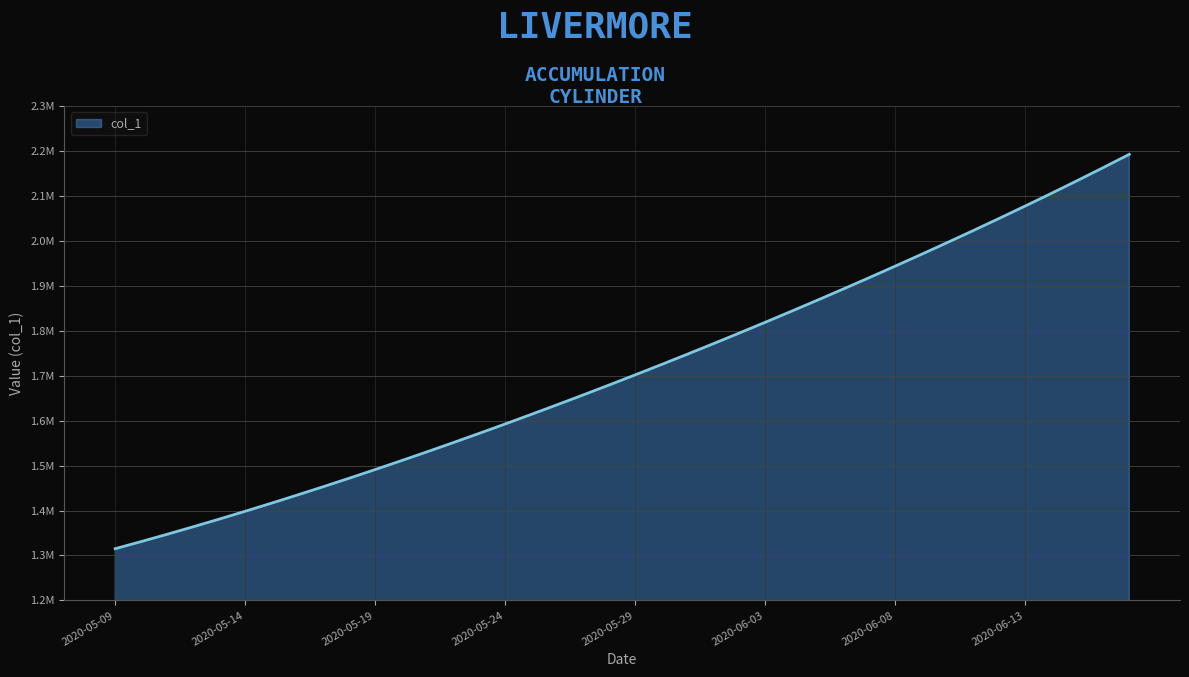

At which label does the data first exceed 1701853?

2020-05-29